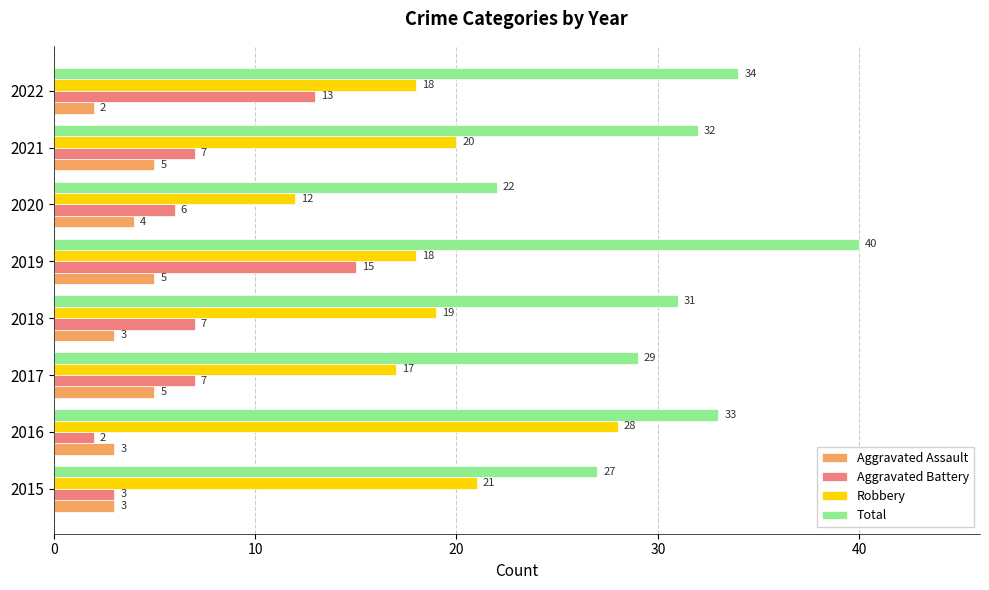

At which label is Total closest to 31?

2018